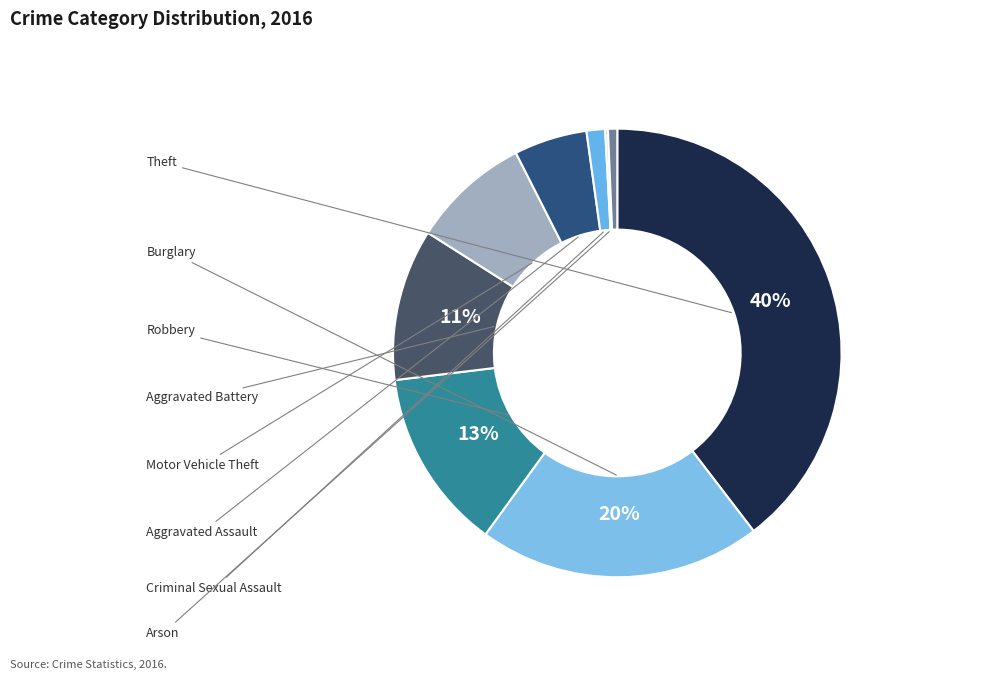

Is there any slice that represents more than half of the pie?

No